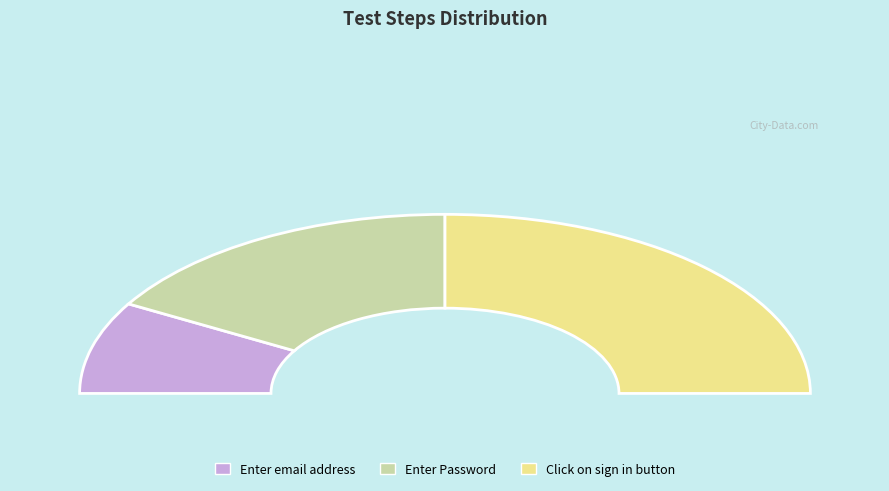

Combined, do Enter email address and Enter Password account for over 50%?

No